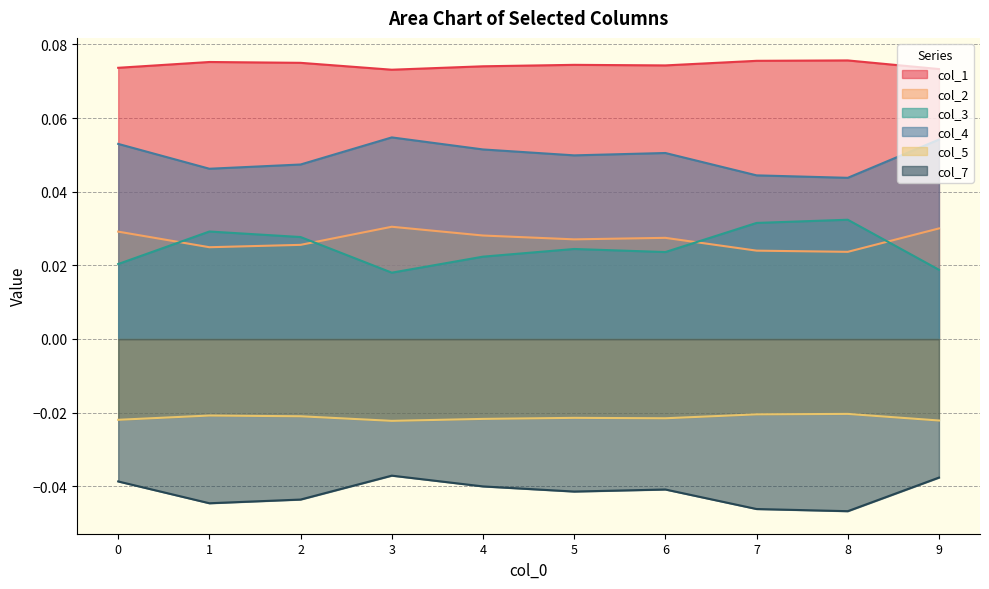

How many lines are shown in the chart?

6